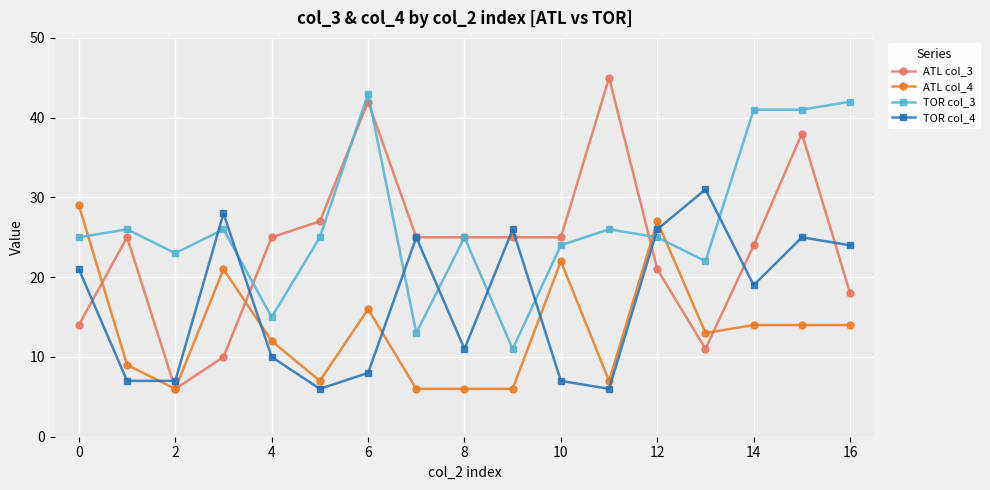

What is the value of the TOR col_4 point at the 2nd from the left?

7